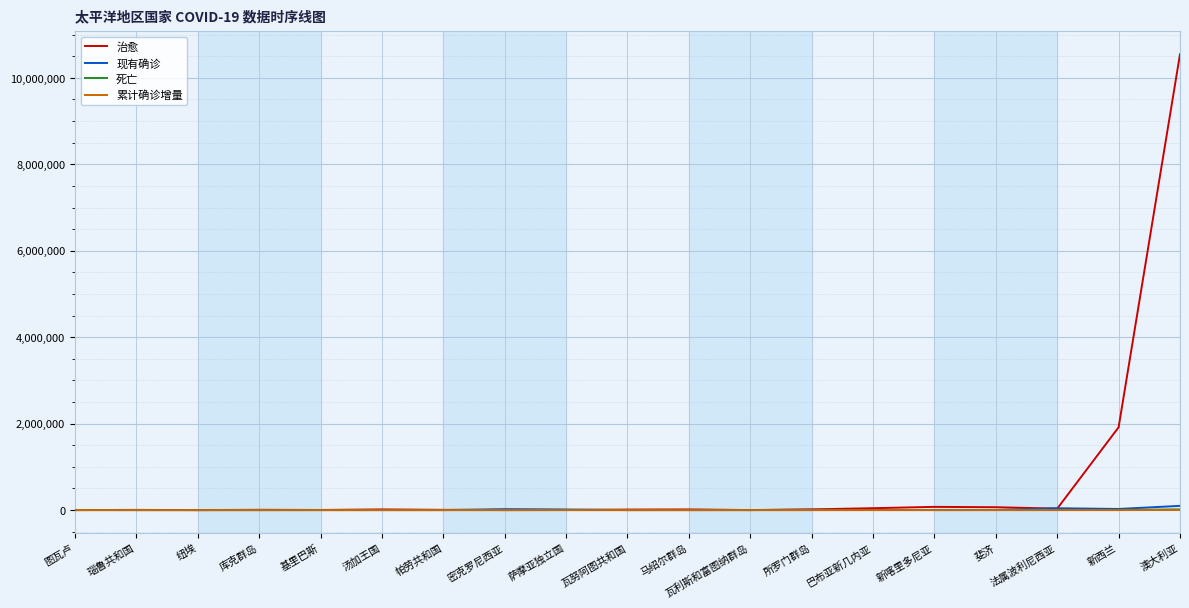

What position from the left is 萨摩亚独立国?

9